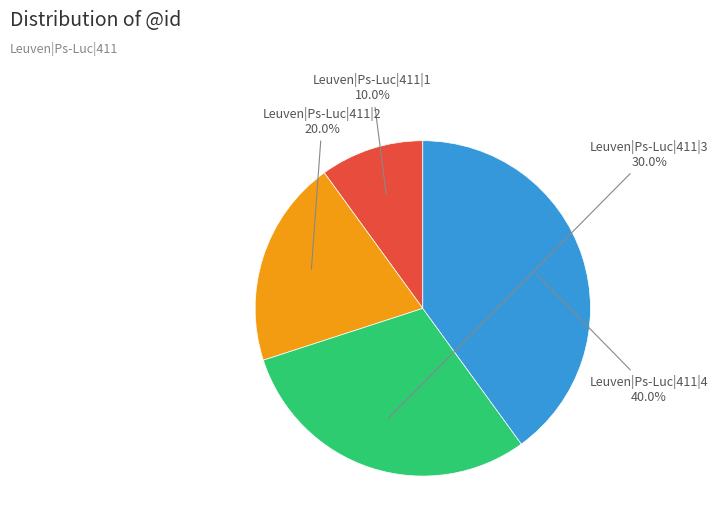

Is there a majority slice in this chart?

No